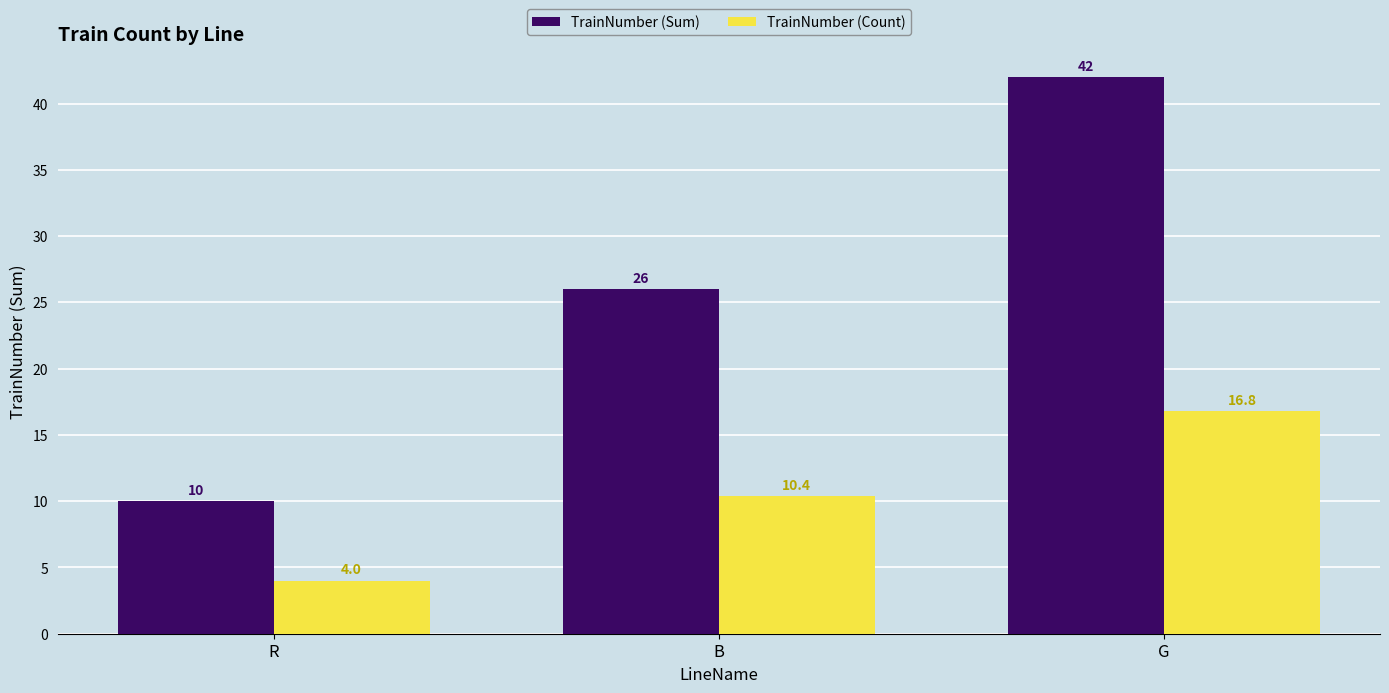

What is the total value across all series at B?

36.4